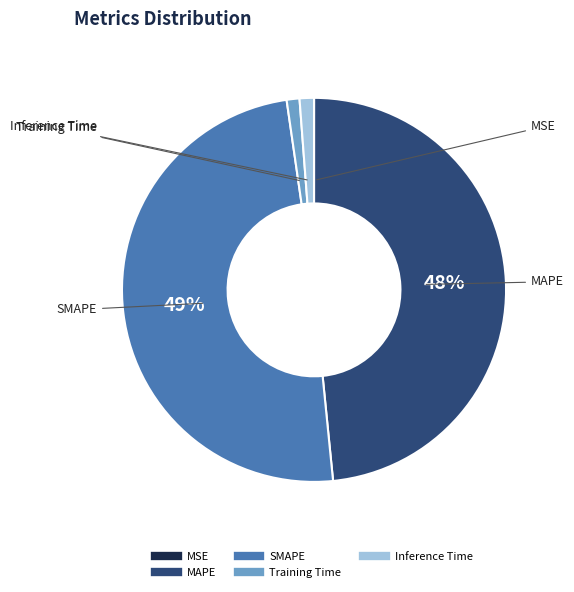

Is the sum of MAPE and Inference Time greater than half?

No